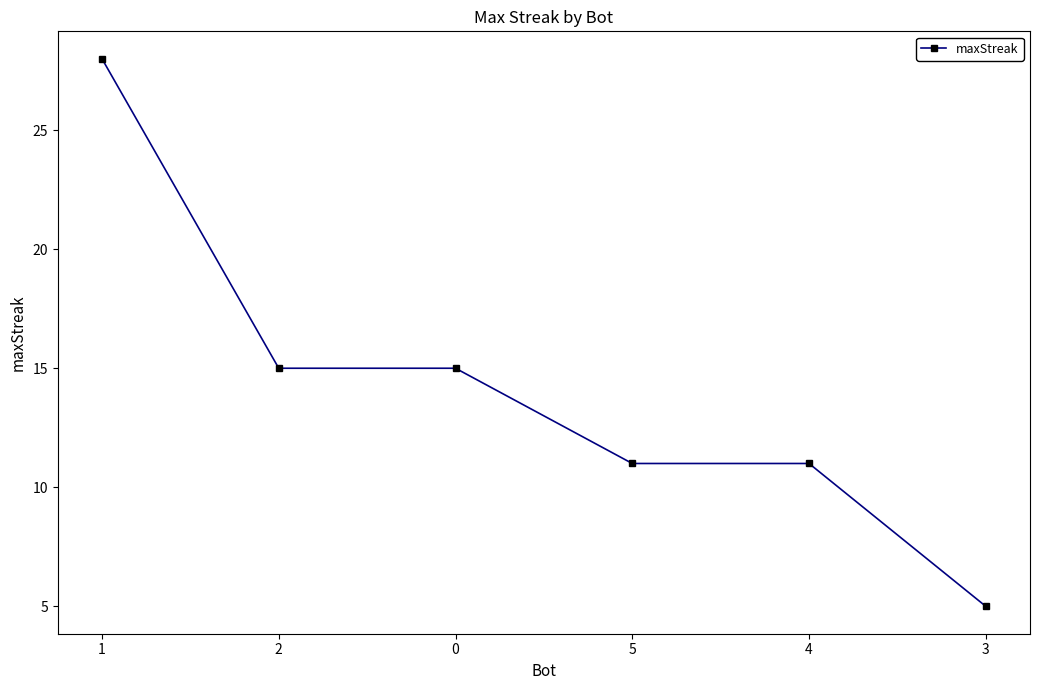

What is the ratio of the value at 5 to the value at 0?

0.7